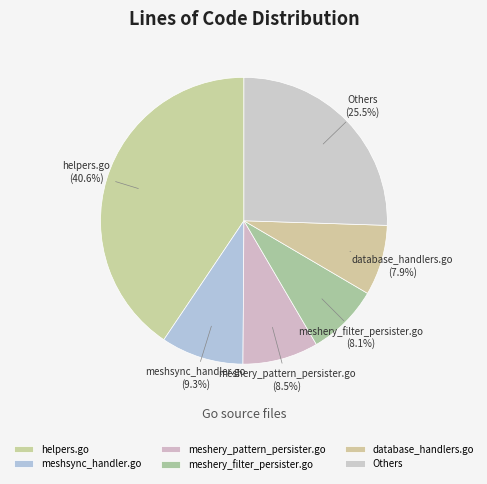

What is the largest slice in the pie chart?

helpers.go